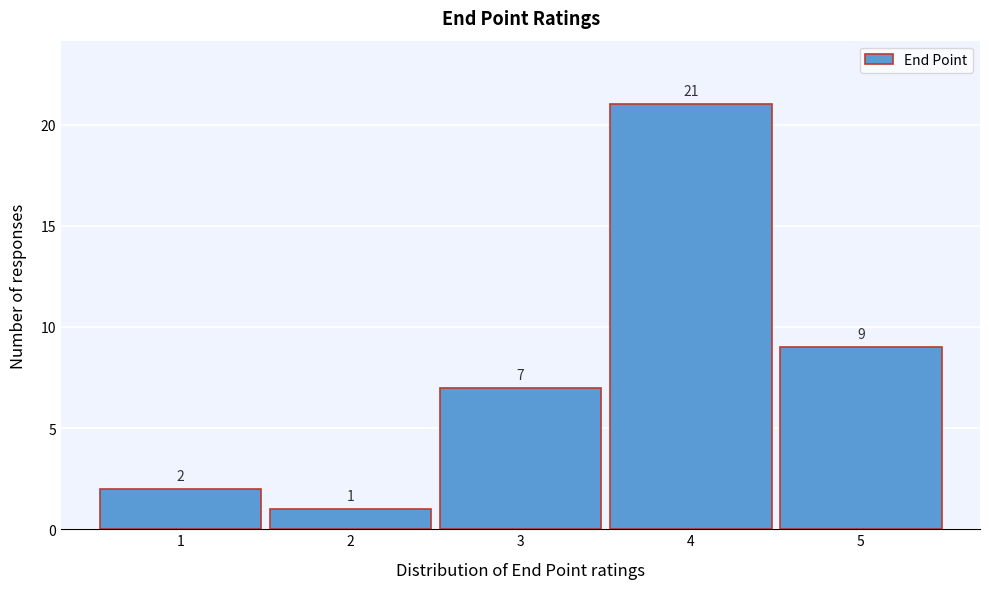

Reading left to right, what are all the values shown in this chart?

2	1	7	21	9